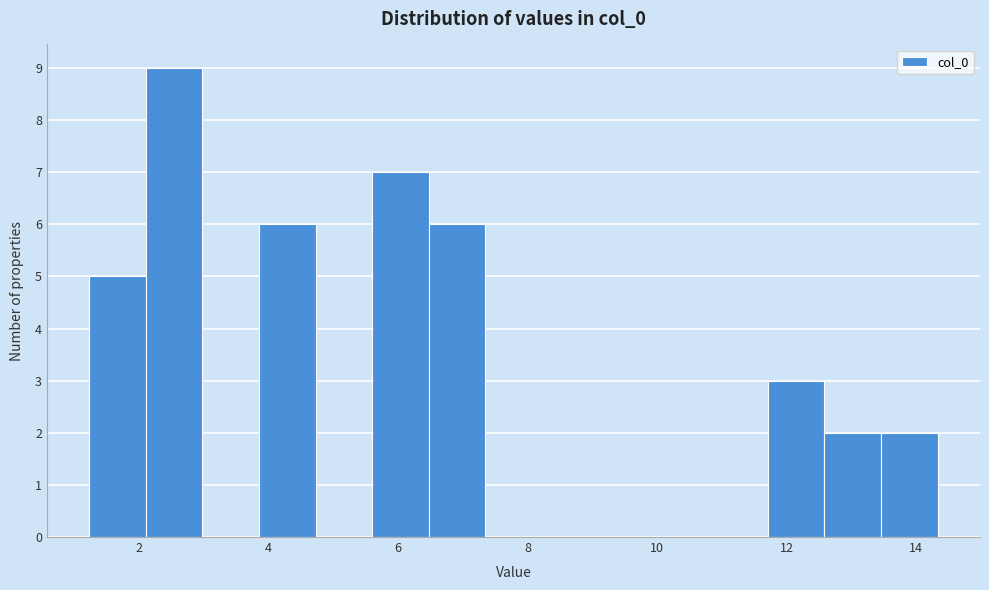

How tall is the bar that spans 6.4 to 7.4 on the x-axis? Neither the bar edges nor the heights are printed on the chart, so give them approximately, as read against the axes.

6